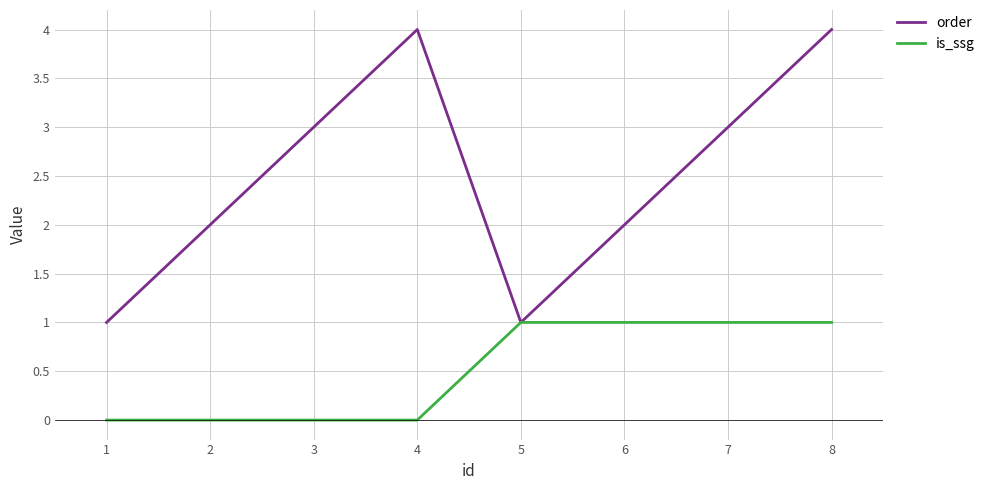

Reading left to right, what are all the values shown in this chart?

order: 1	2	3	4	1	2	3	4
is_ssg: 0	0	0	0	1	1	1	1